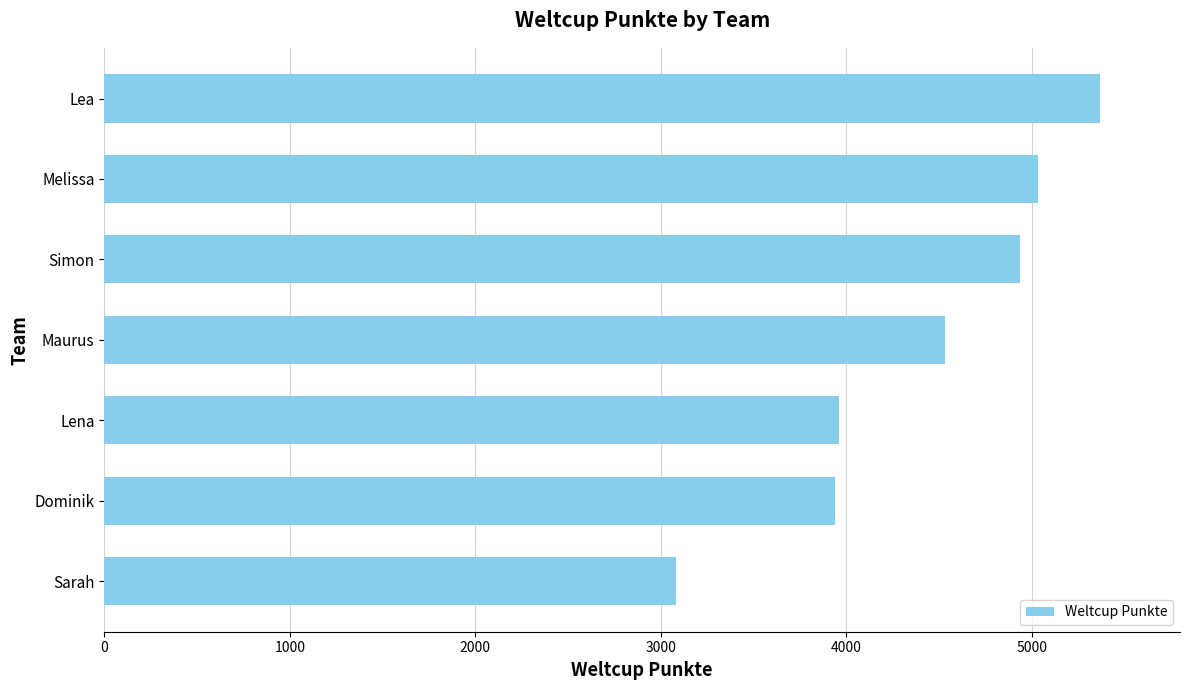

What is the difference between the second highest and second lowest values?

1090